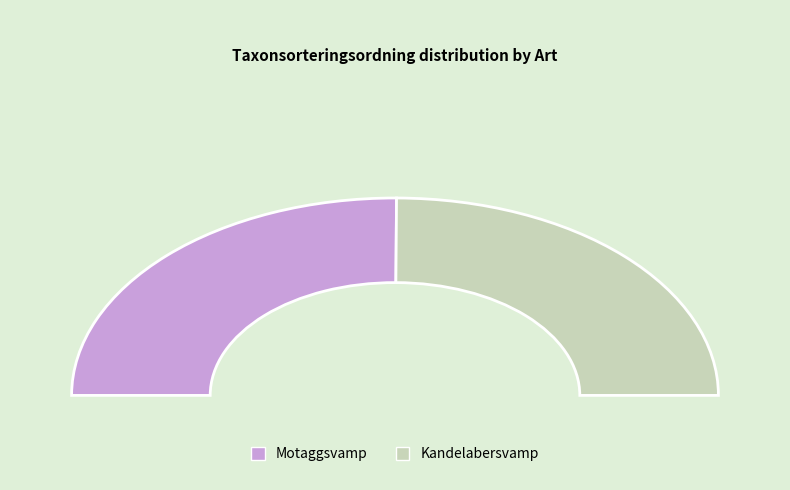

What is the smallest slice in the pie chart?

Kandelabersvamp